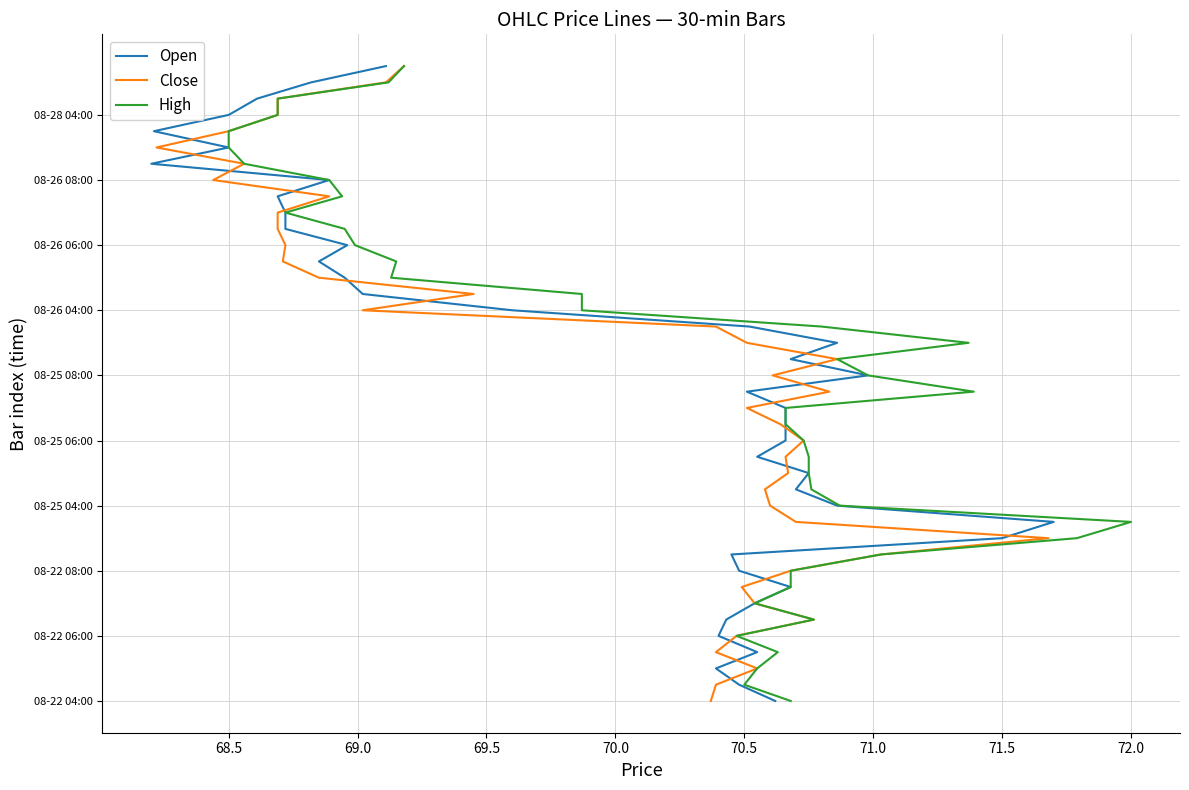

The Close series shows 3 at 71.0. True or false?

False